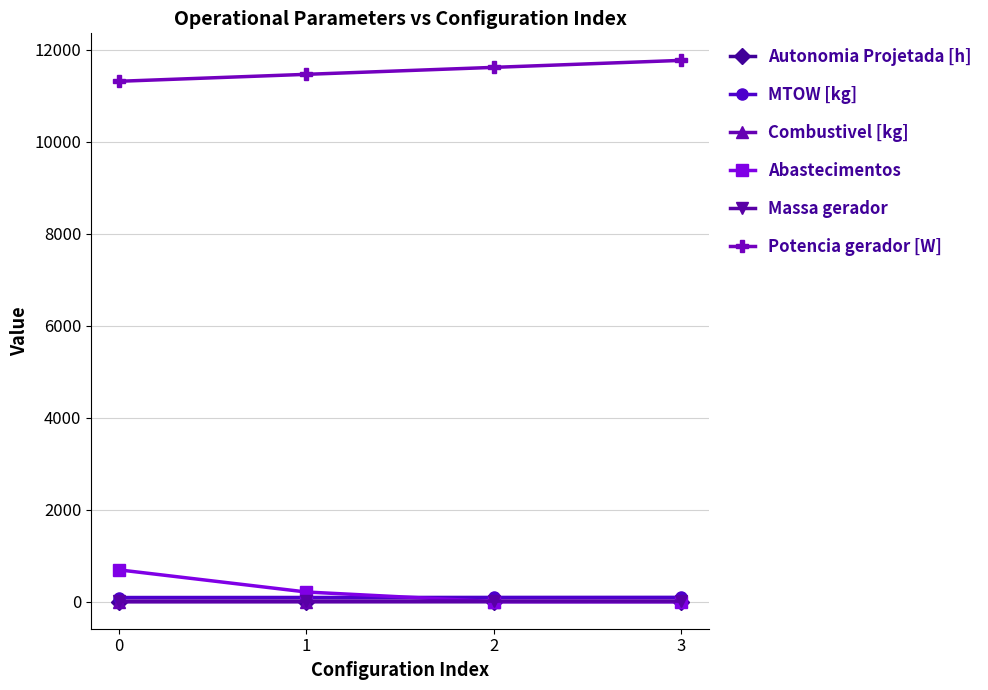

Is this an area chart (filled region under the line)?

No